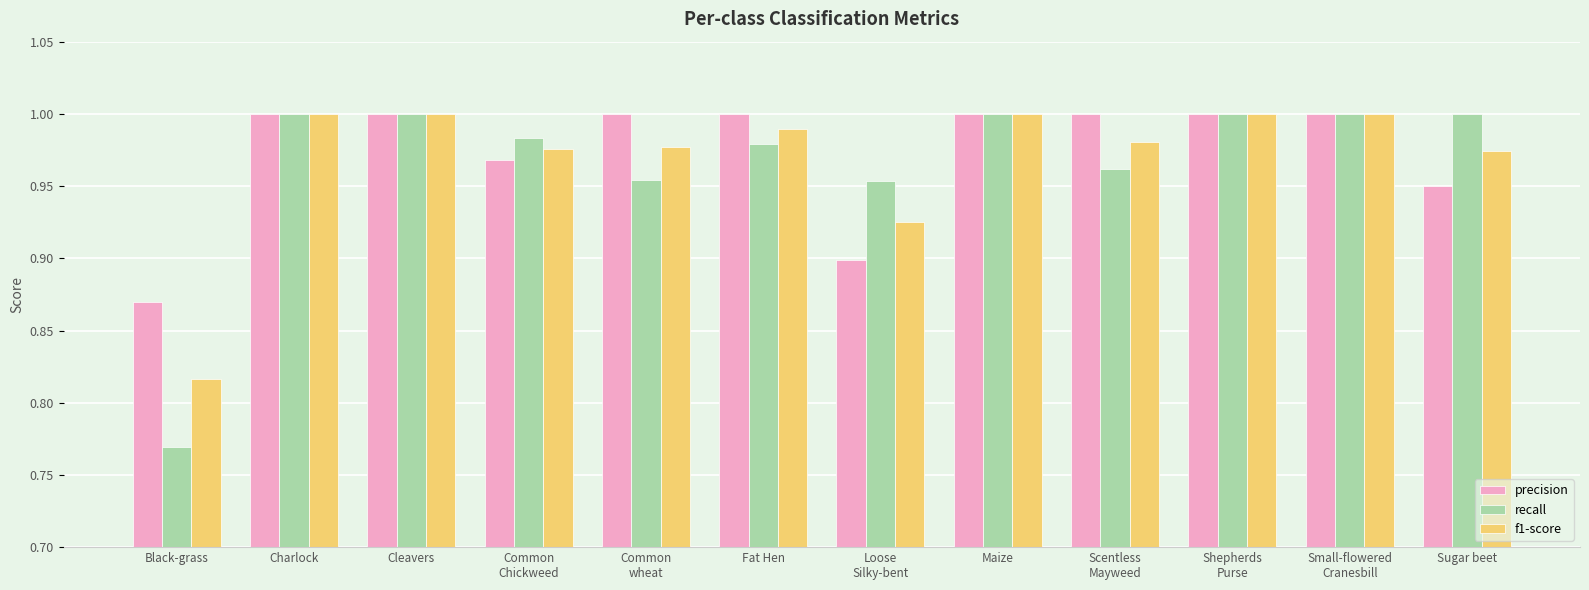

Count the precision values in the range 0 to 1.

12